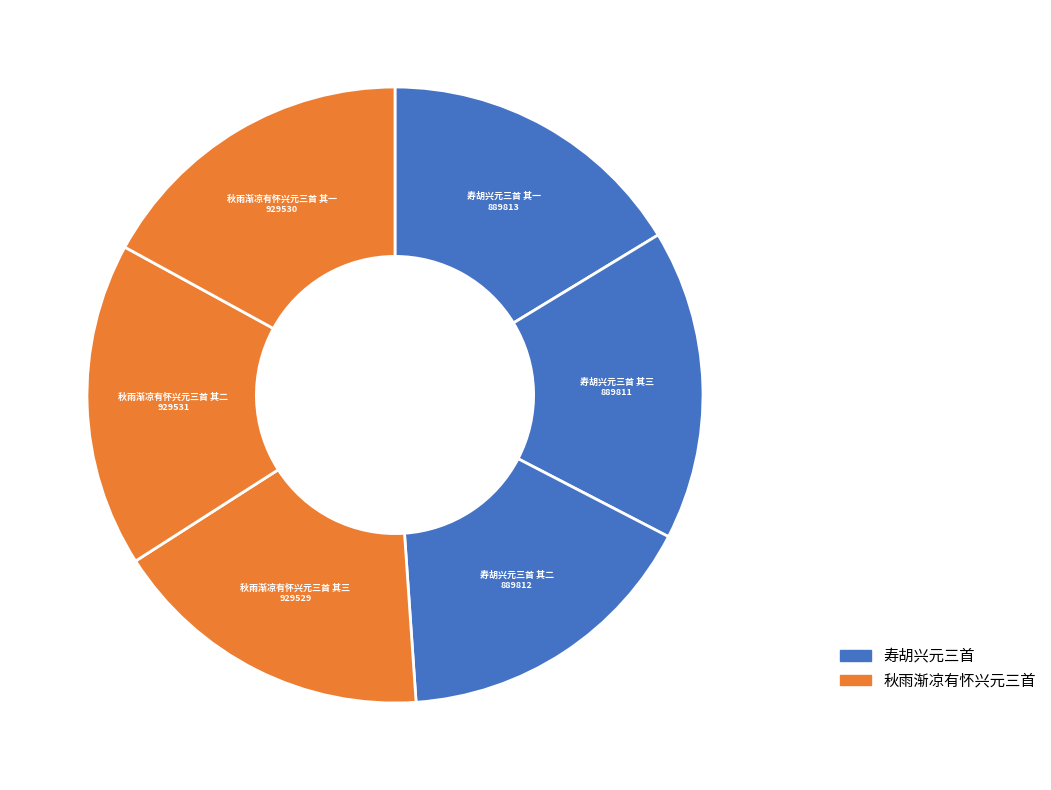

True or false: 寿胡兴元三首 其三 accounts for 3% of the total.

False